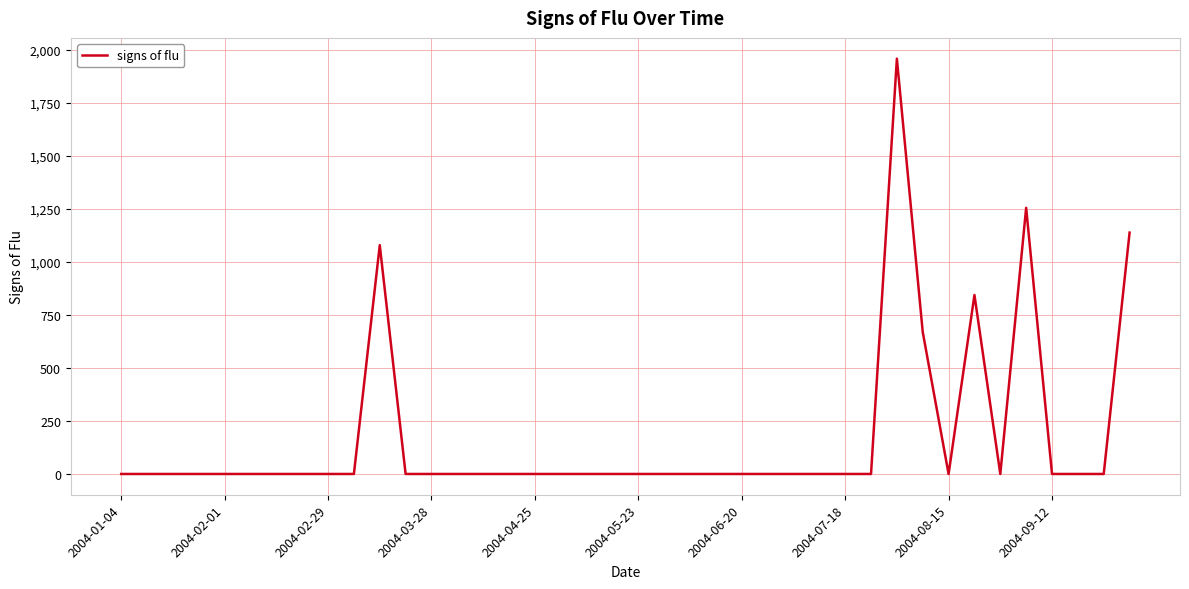

What is the greatest value displayed?

1957.1